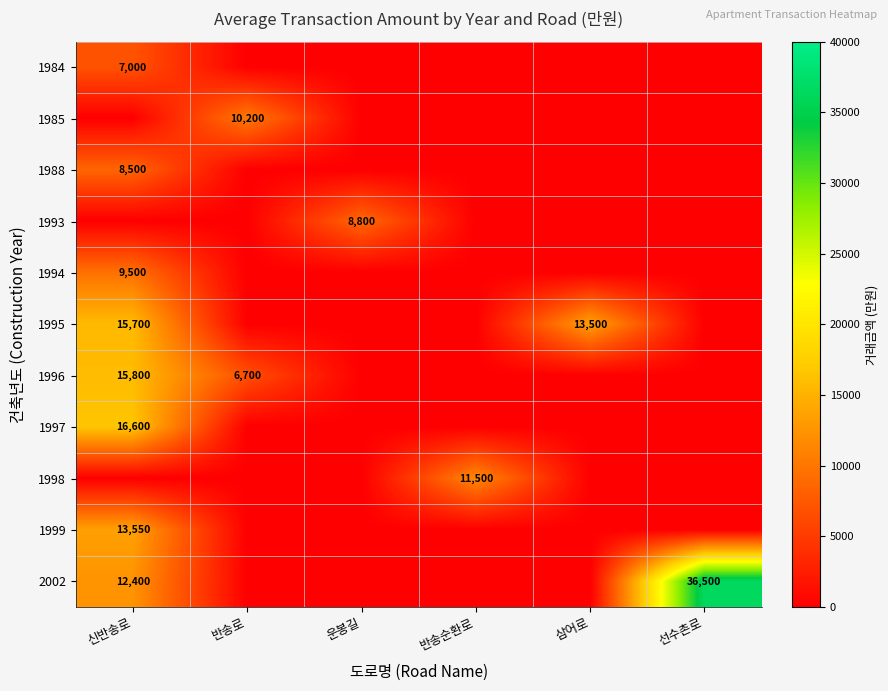

Count the number of categories in the chart.

6